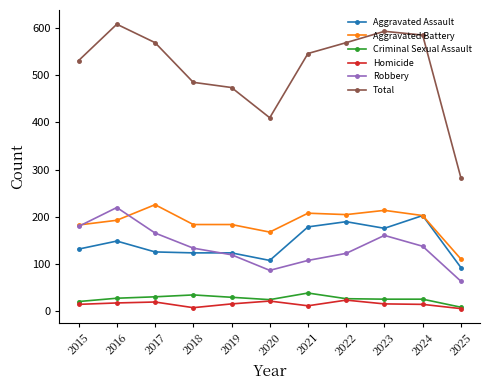

Does the chart display data point markers on the line(s)?

Yes